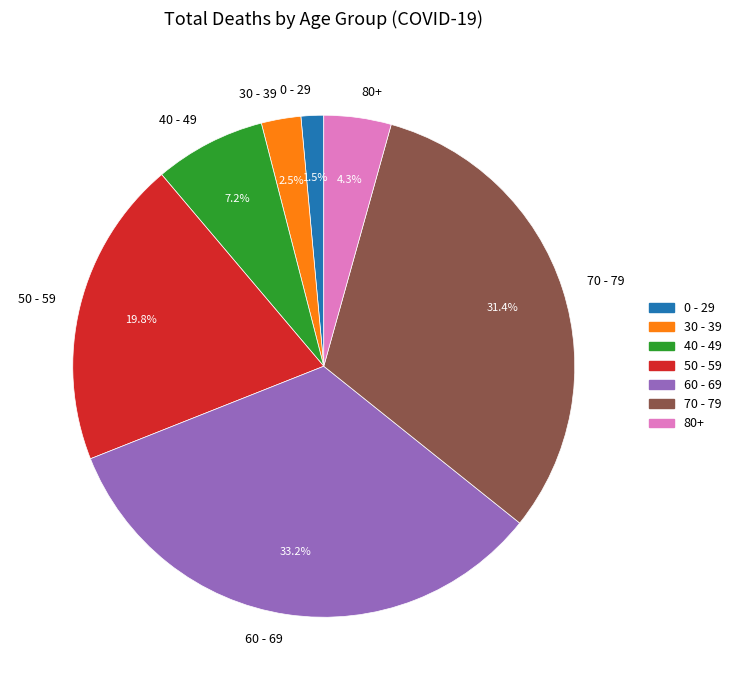

What percentage is NOT represented by 60 - 69?

66.8%